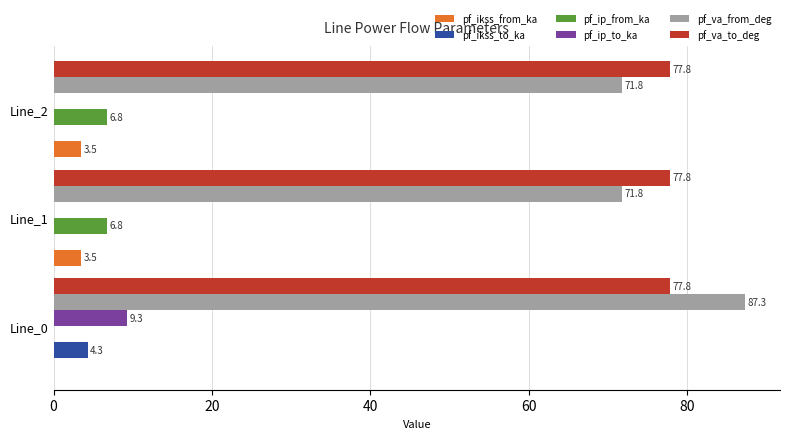

What is the average value of the pf_ip_to_ka series?

3.1